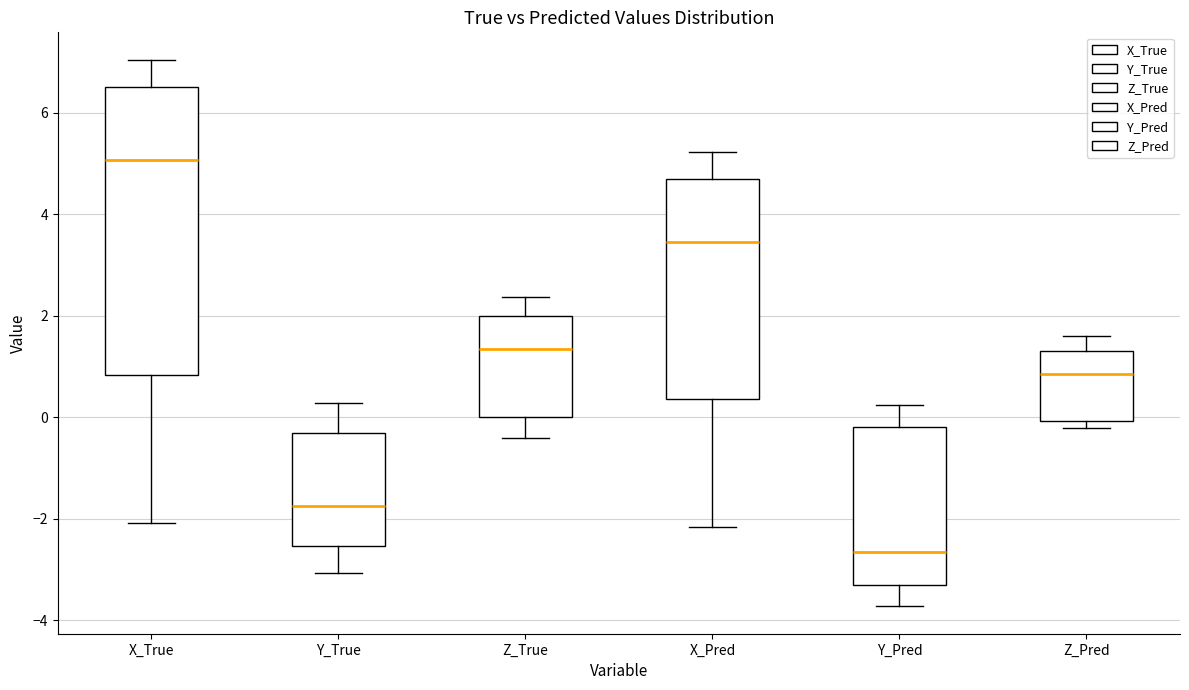

Which box has the highest median line?

X_True